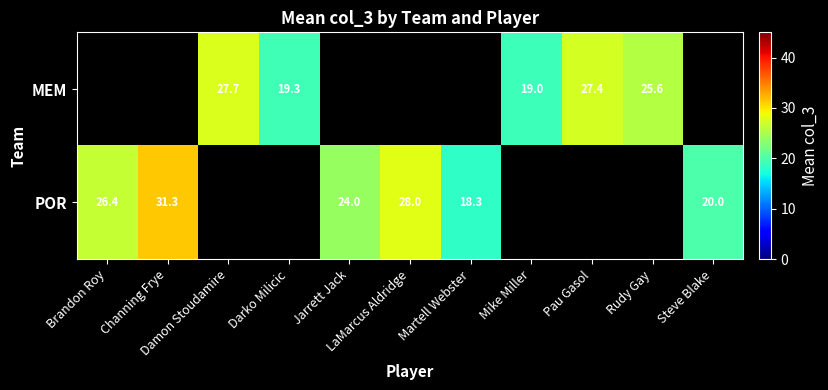

How many values in the POR series are below 20?

1